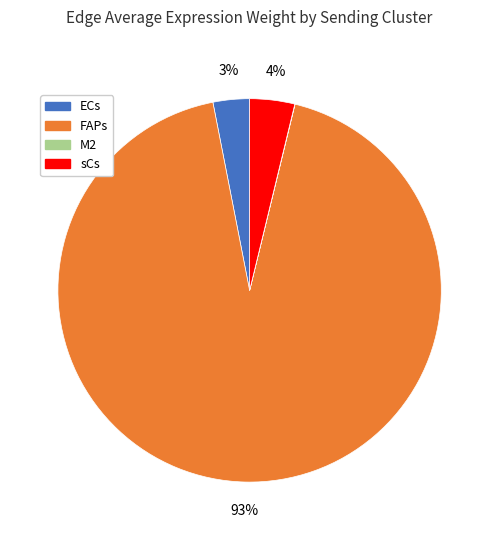

The FAPs slice represents 93% of the pie. True or false?

True